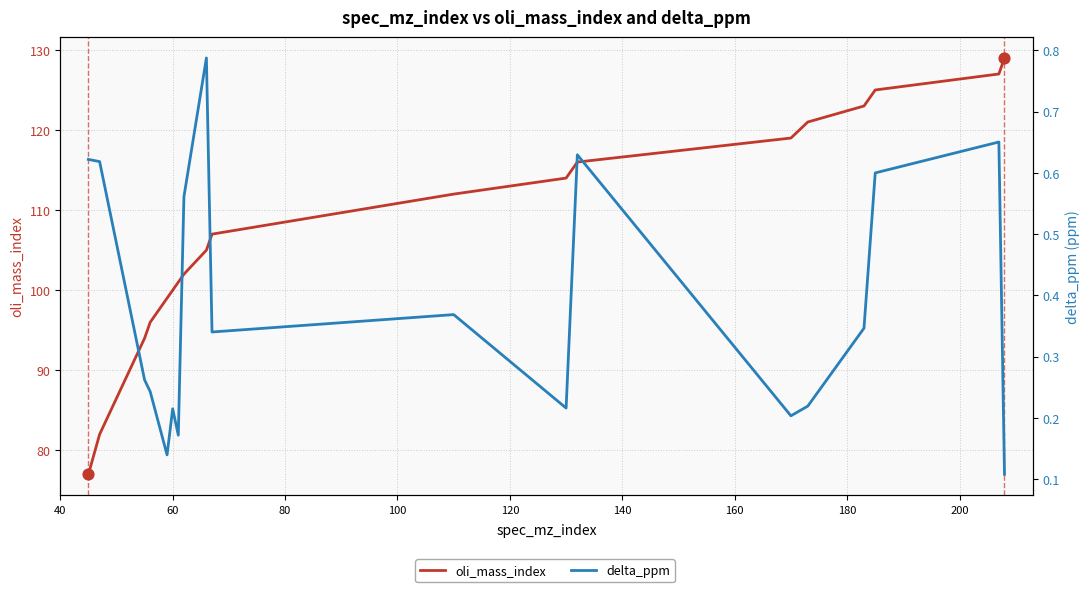

What are all the series names shown in the legend?

oli_mass_index, delta_ppm